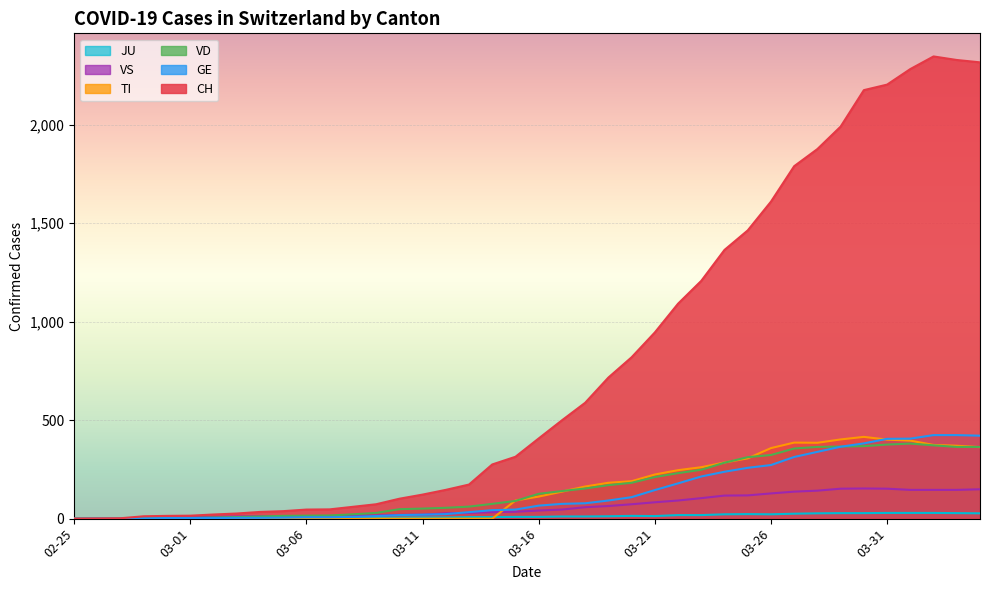

What is the difference between the maximum and minimum values in the GE series?

424